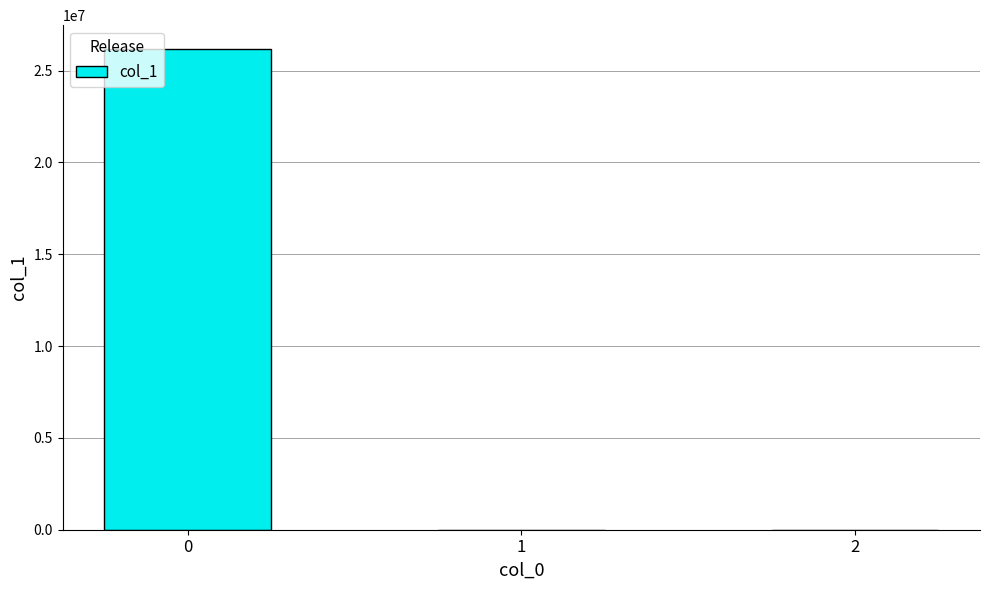

Where is the data nearest to the value 13079999?

1